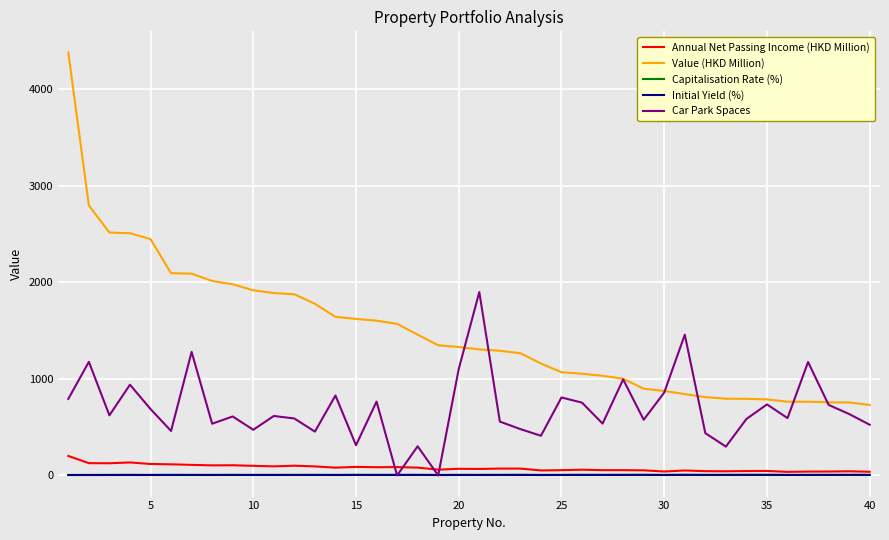

Which series has the largest range (max minus min)?

Value (HKD Million)